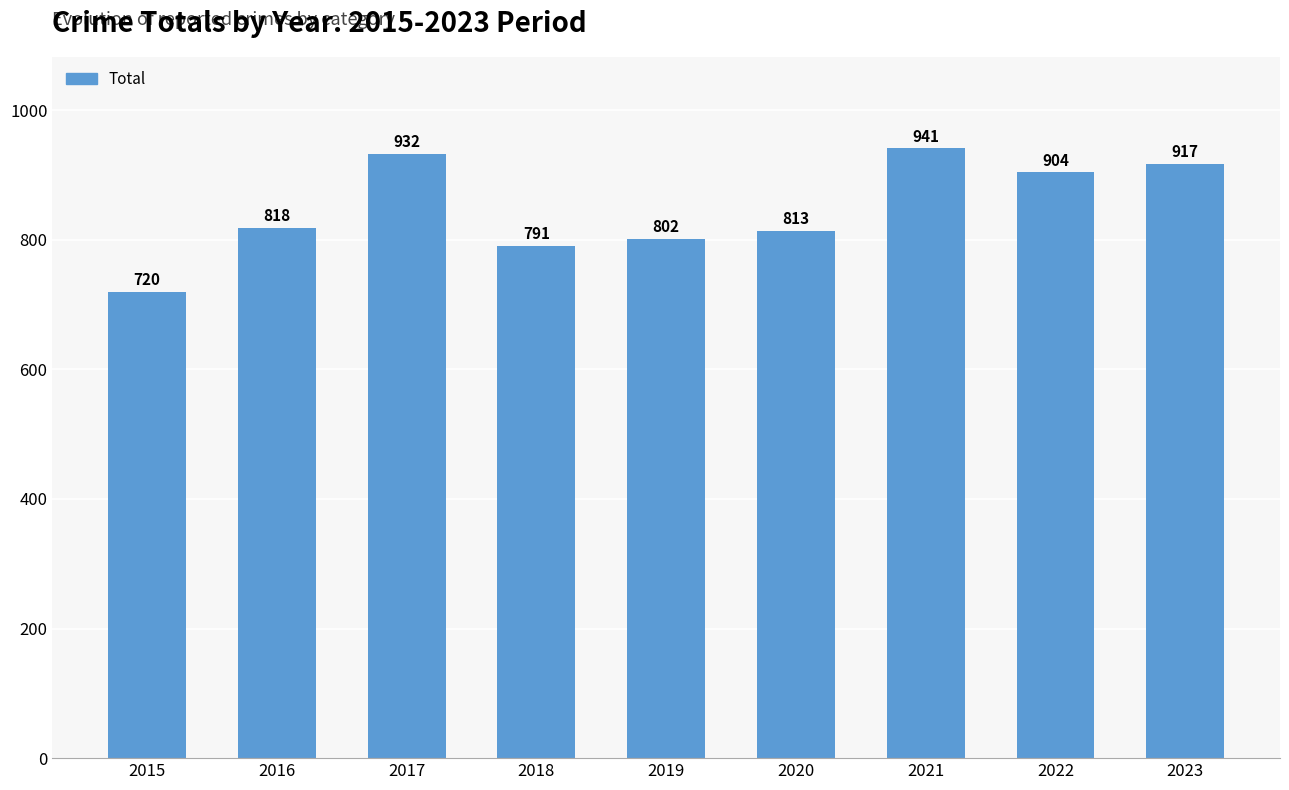

What is the difference between the values at 2018 and 2016?

27